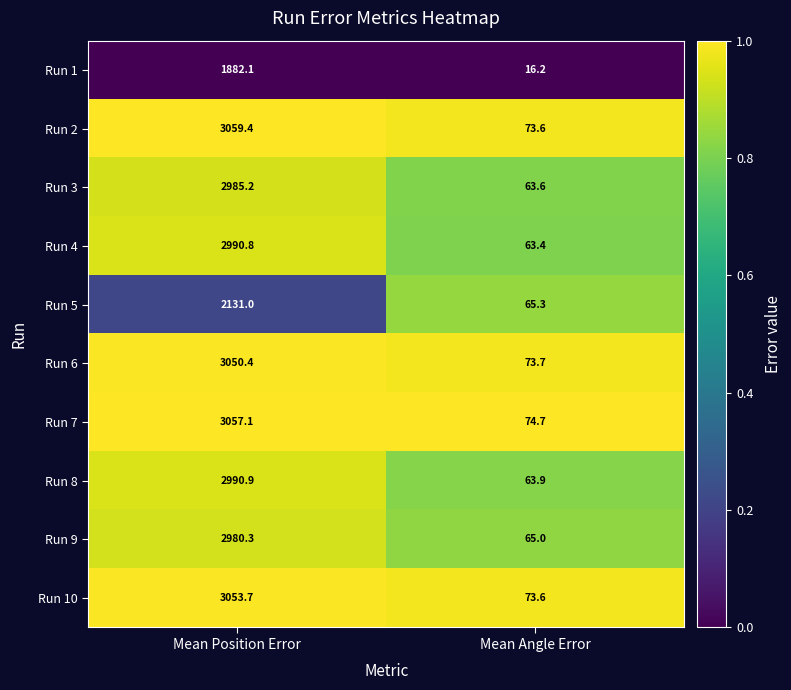

What is the approximate value of Run 10 at Mean Position Error?

3053.7